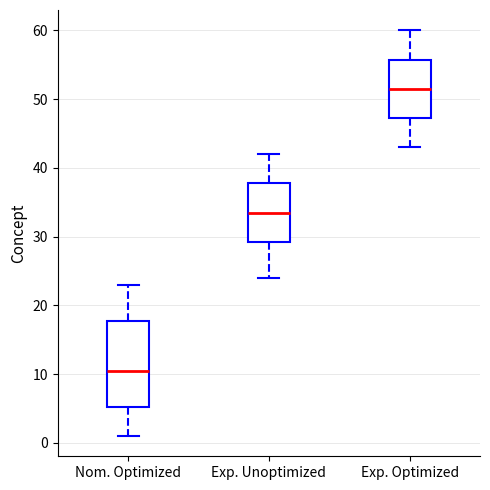

Where does the median line of the box for Exp. Unoptimized sit on the y-axis? The values are not printed on the chart, so give them approximately, as read against the axis.

34